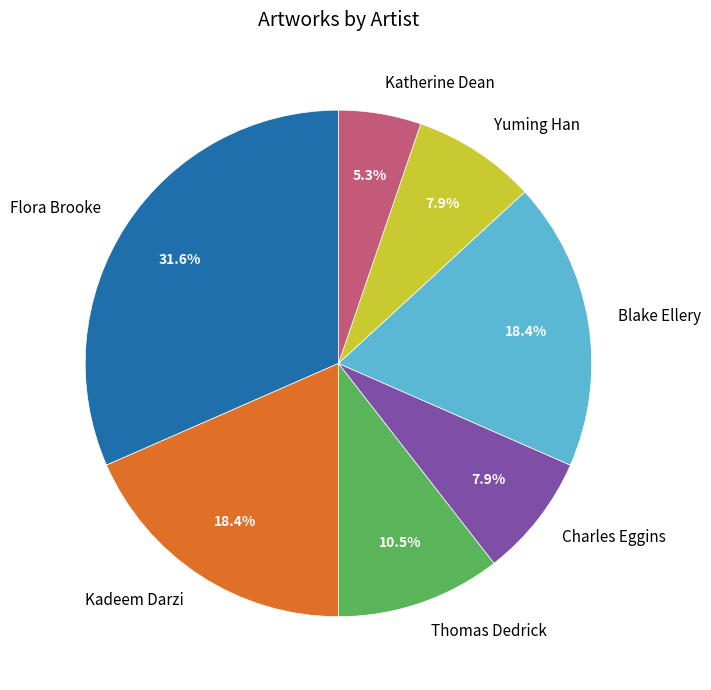

To the nearest percent, what is the difference between the Blake Ellery and Flora Brooke slice percentages?

13%